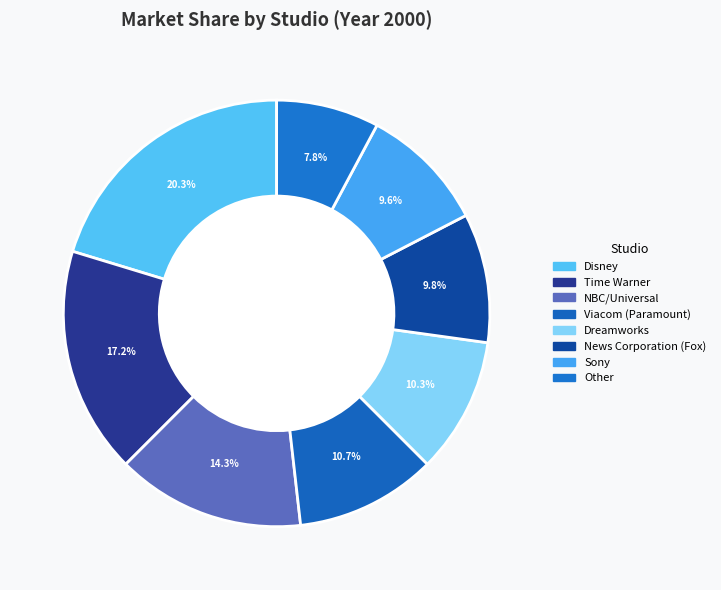

Rank the categories by value from highest to lowest.

Disney, Time Warner, NBC/Universal, Viacom (Paramount), Dreamworks, News Corporation (Fox), Sony, Other